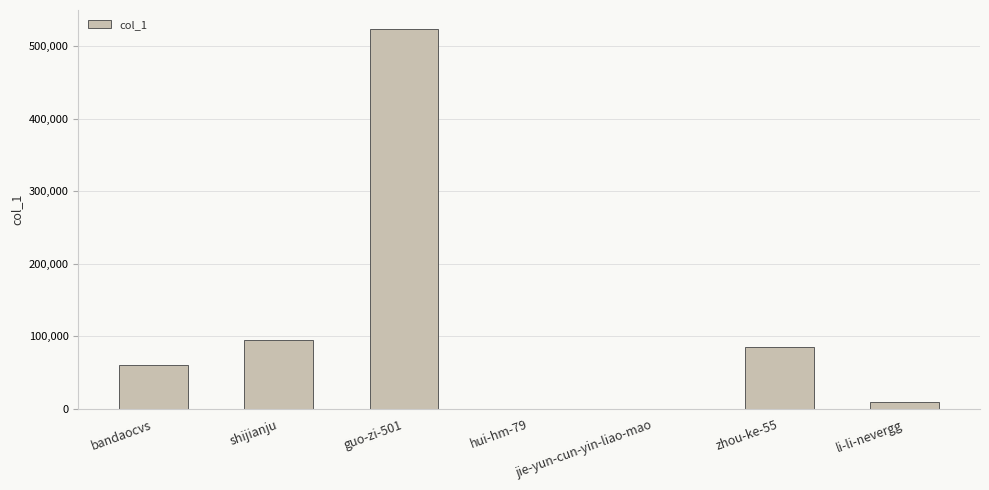

At which label is the value closest to 261999?

shijianju